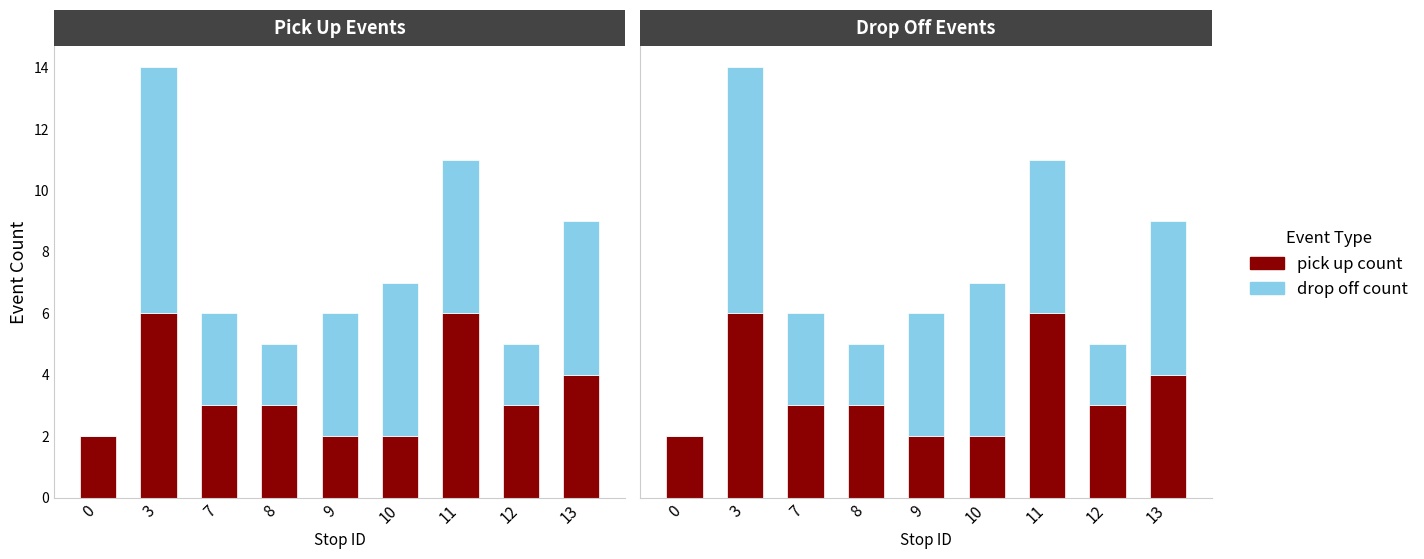

Is the value of pick up count at 13 greater than the value of drop off count at 10?

No